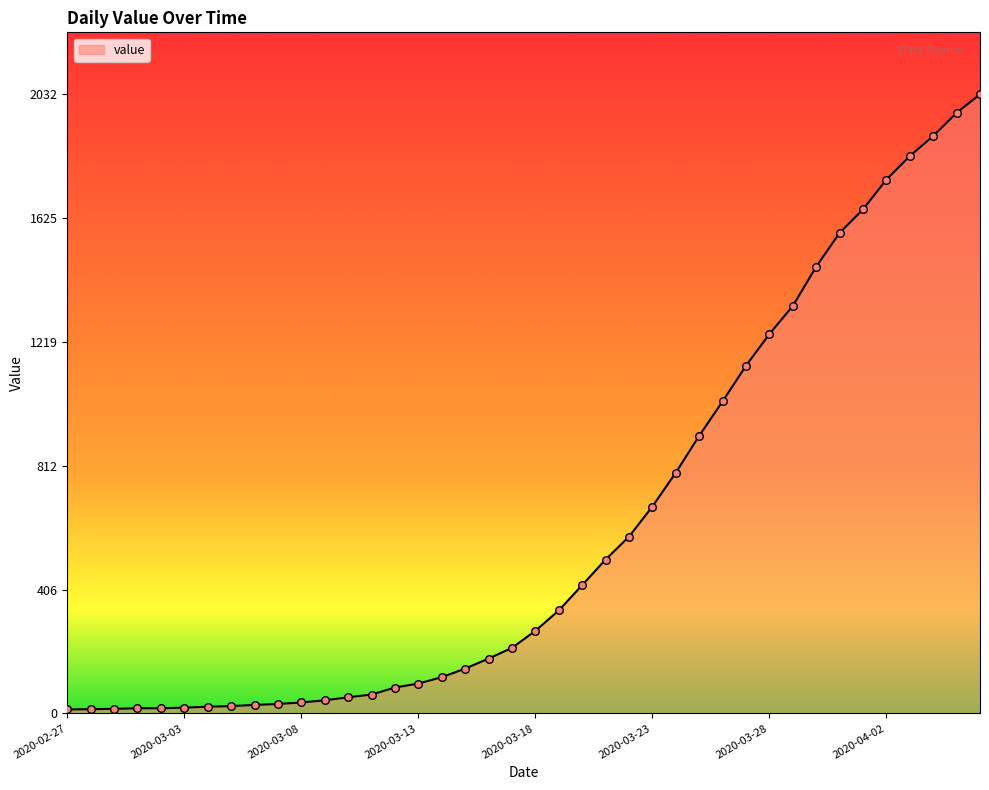

What is the greatest value displayed?

2032